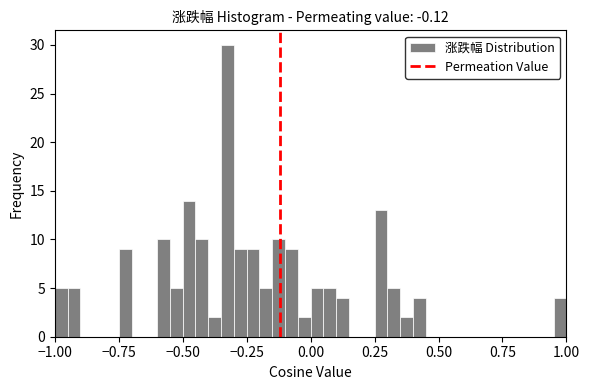

Around what value on the x-axis is the tallest bar? Give the approximate position of its centre, as read against the axis.

-0.30